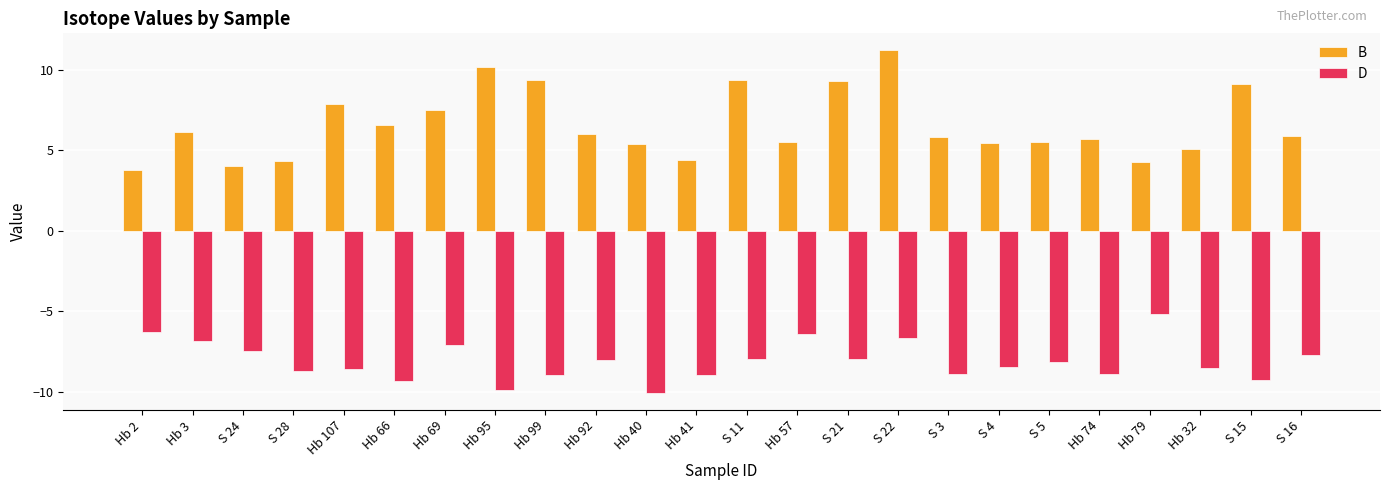

Which series has the largest range (max minus min)?

B